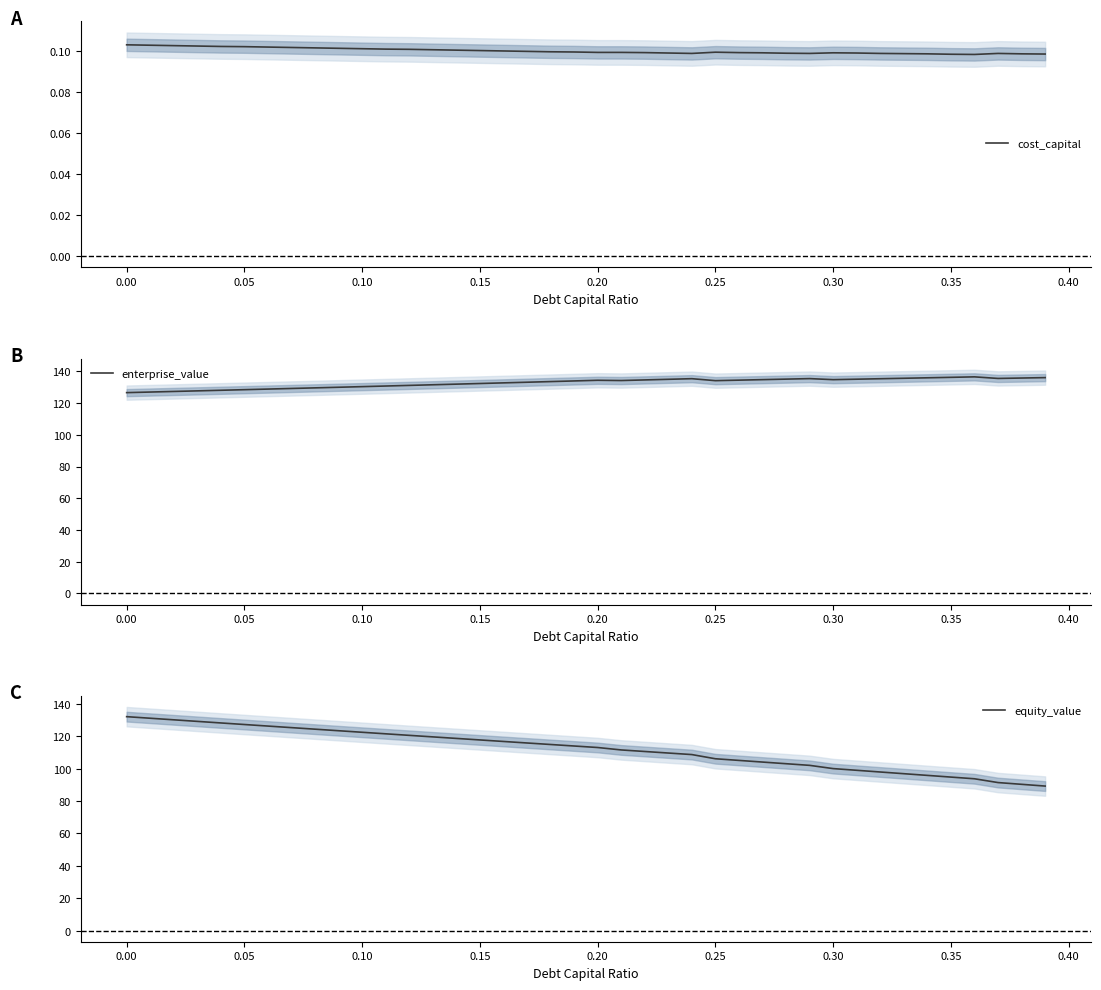

What is the sum of all equity_value values?

4482.4